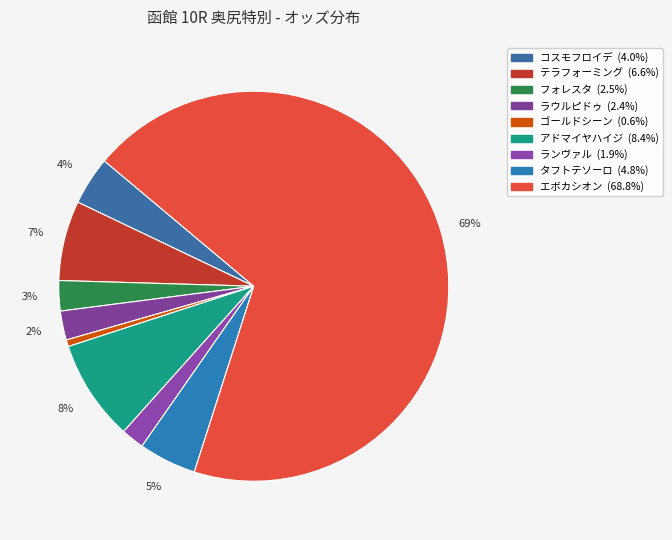

To the nearest percent, what is the difference between the largest and smallest slice percentages?

68%